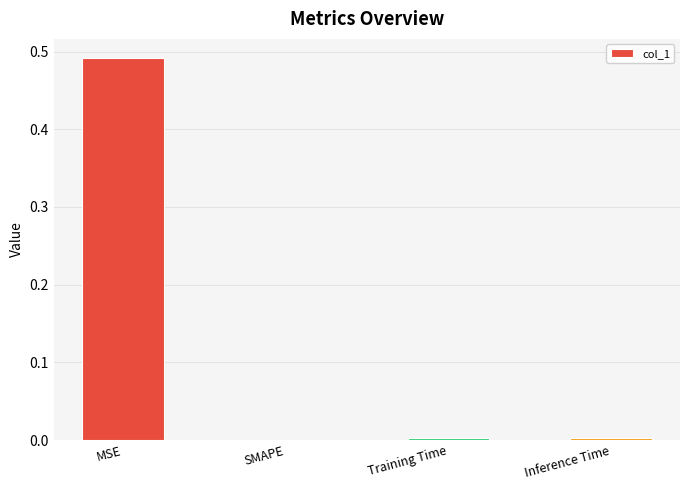

Which label corresponds to the largest value in the chart?

MSE